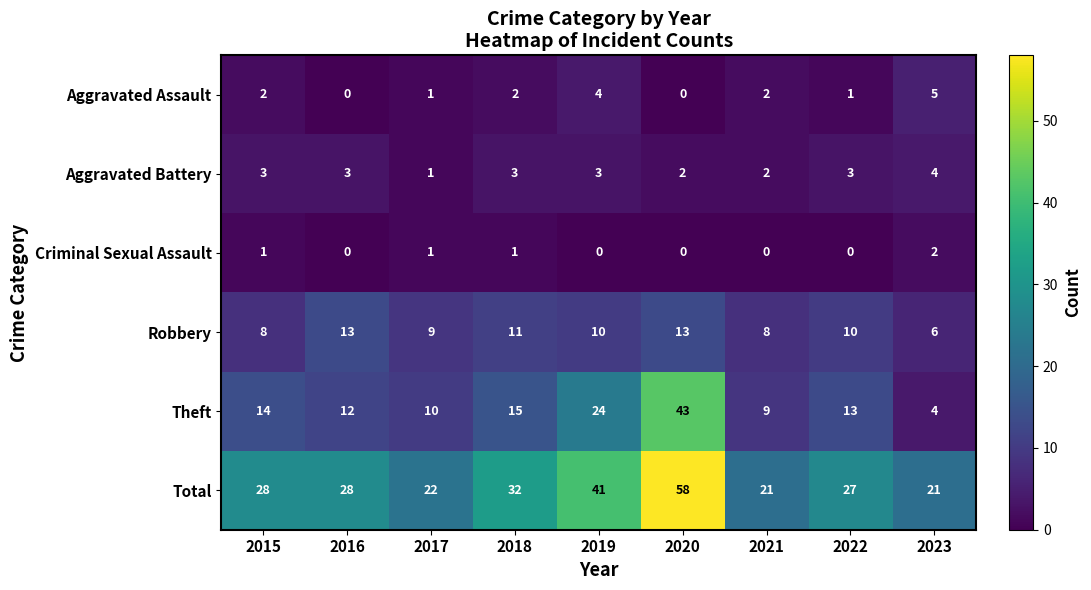

What is the total value across all series at 2022?

54